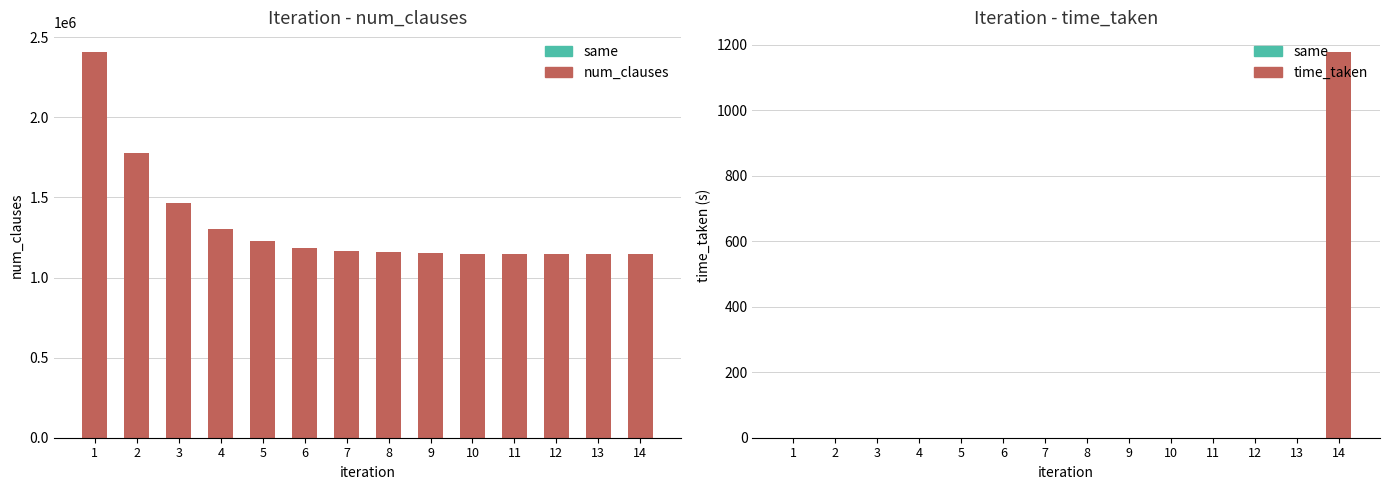

At which category is the sum across all series the highest?

1